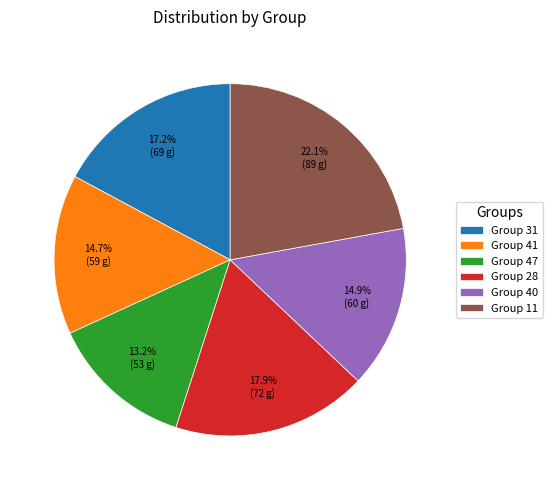

What percentage is NOT represented by Group 28?

82.1%